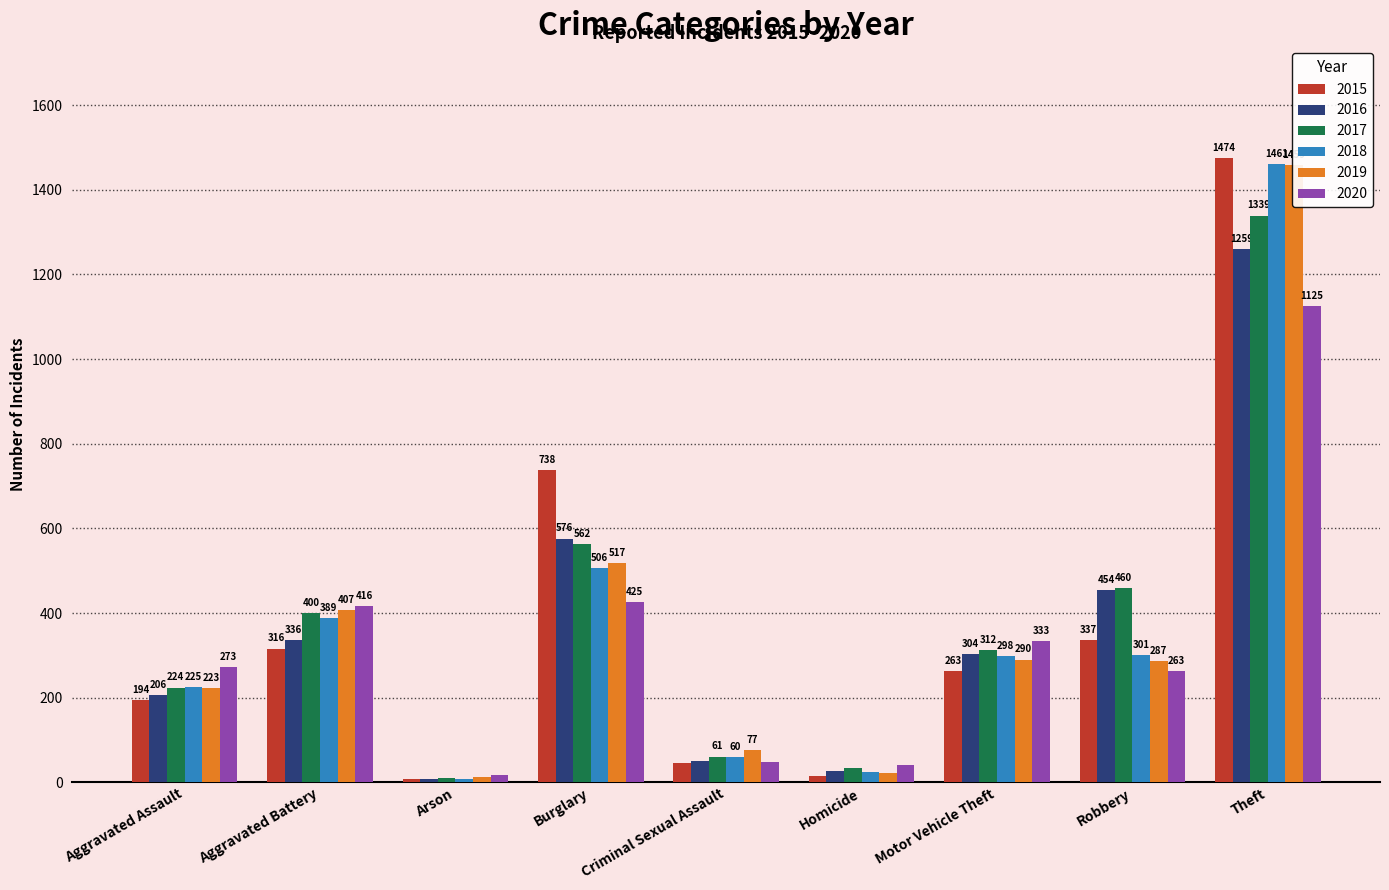

Where does the 2017 series first go above 312?

Aggravated Battery